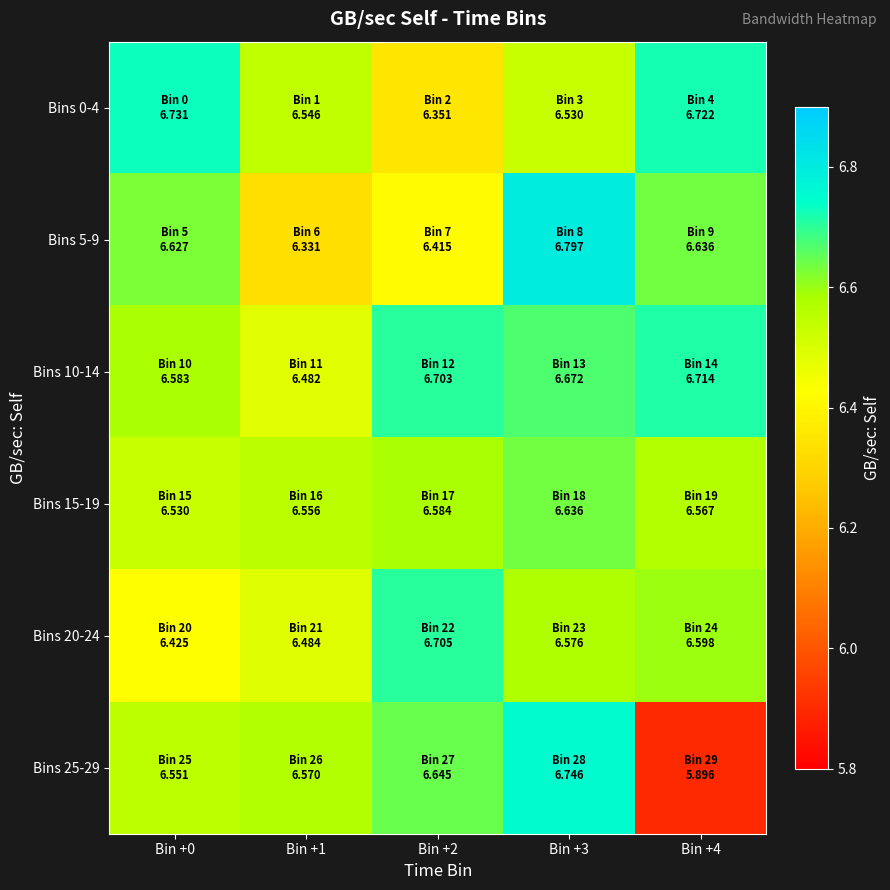

Which category has the lowest value across all series?

Bin +4